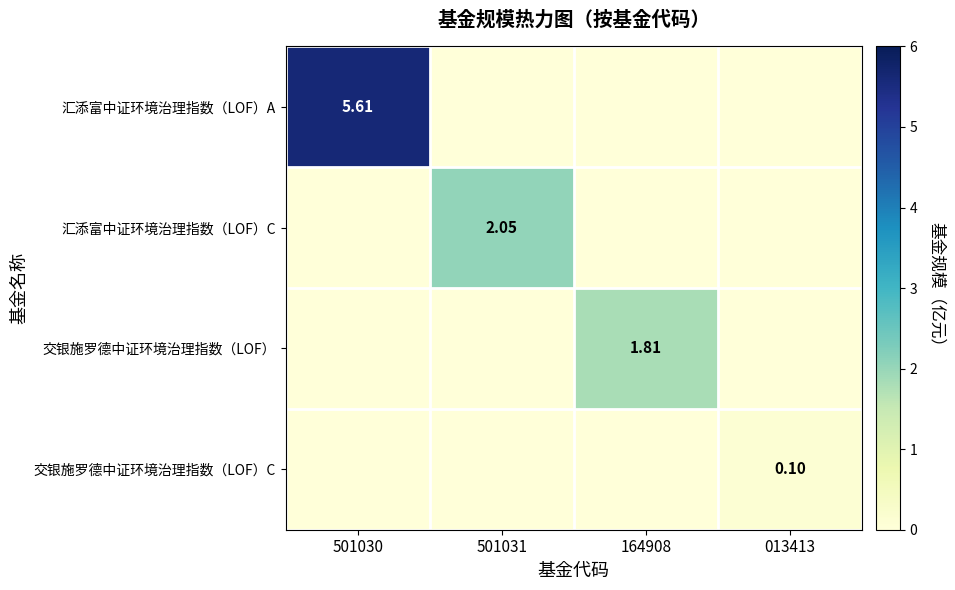

What is the difference between the maximum and minimum values in the 汇添富中证环境治理指数（LOF）C series?

2.0